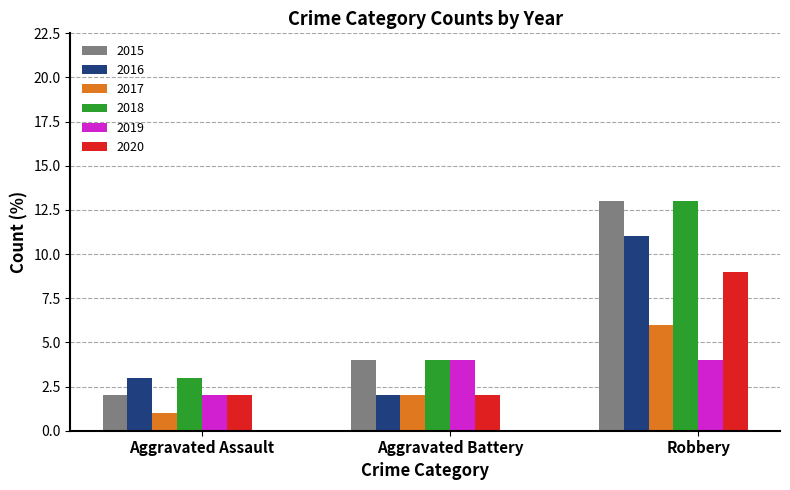

Reading left to right, list all the values displayed in this chart.

2015: 2	4	13
2016: 3	2	11
2017: 1	2	6
2018: 3	4	13
2019: 2	4	4
2020: 2	2	9